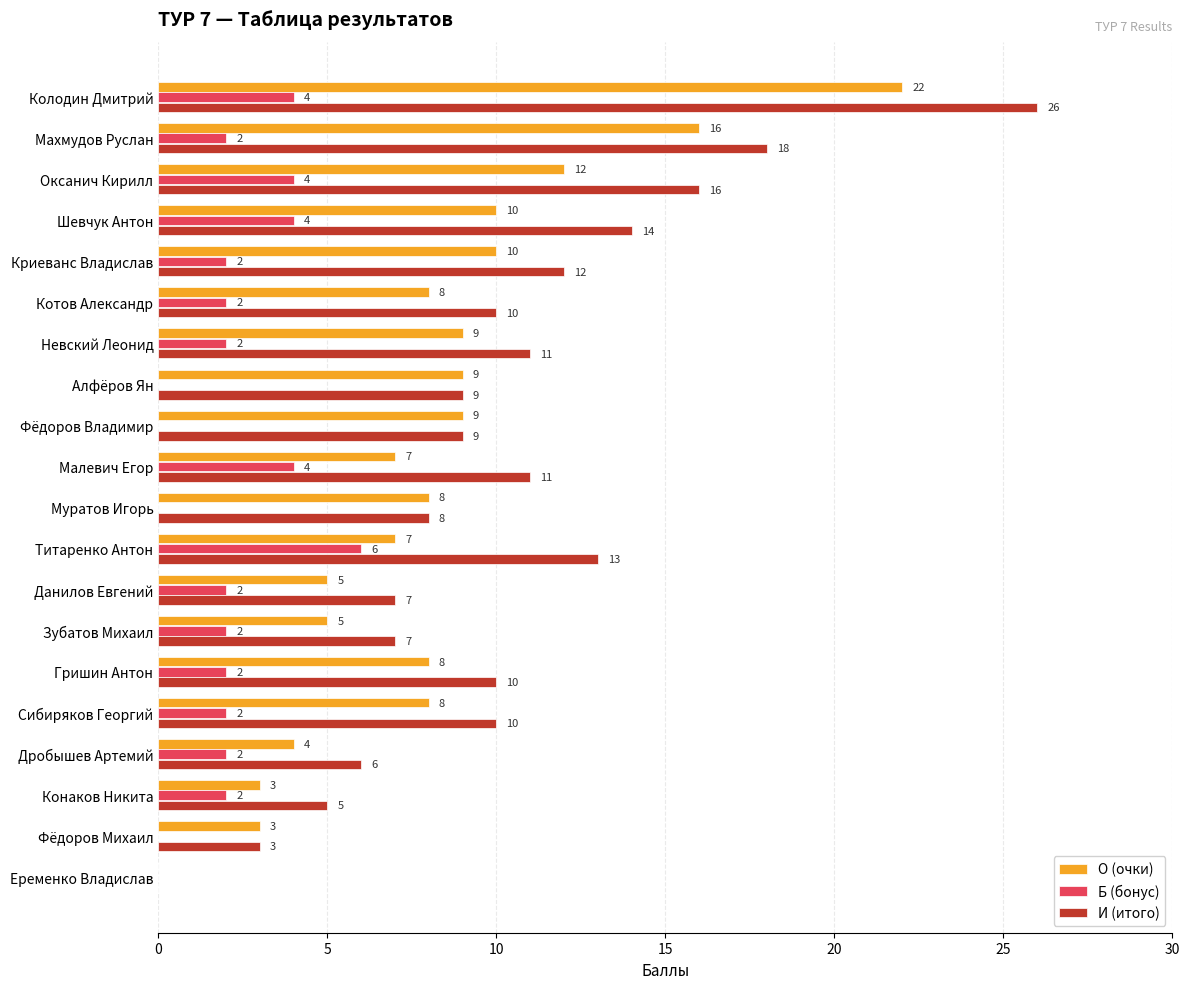

Which series changed the most between Титаренко Антон and Еременко Владислав?

И (итого)